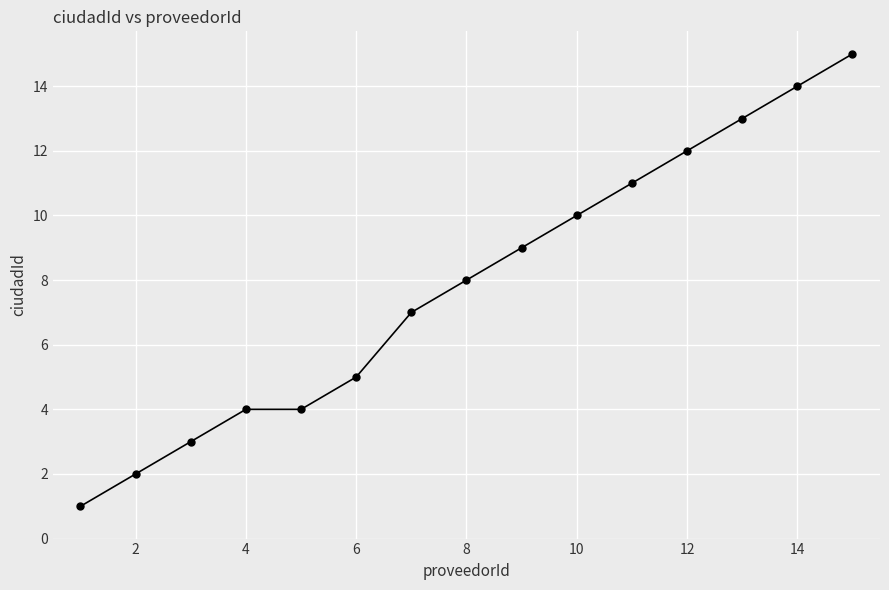

True or false: the data has more than 2 interior local peaks.

False